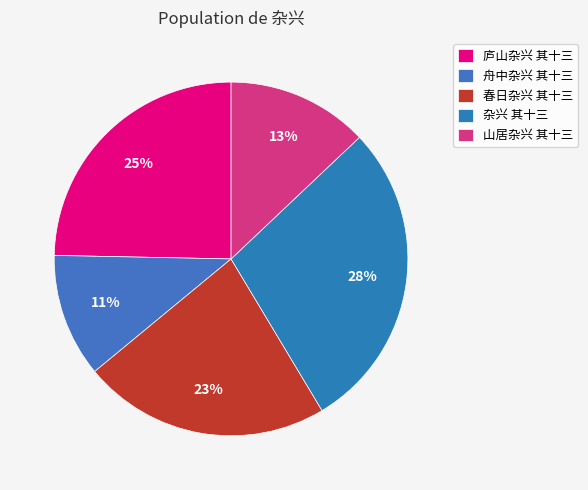

Which category has the smallest portion of the pie?

舟中杂兴 其十三